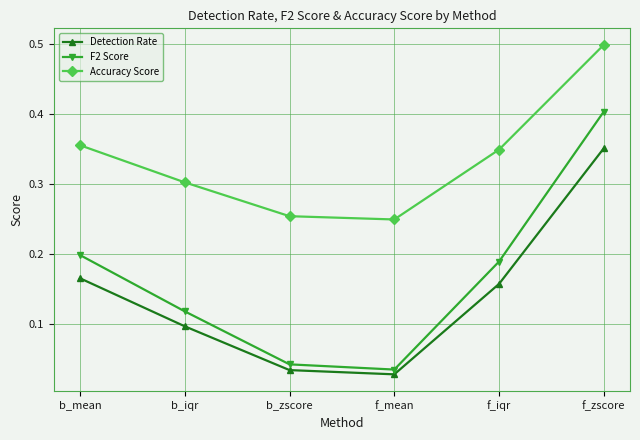

Which series has the largest range (max minus min)?

F2 Score